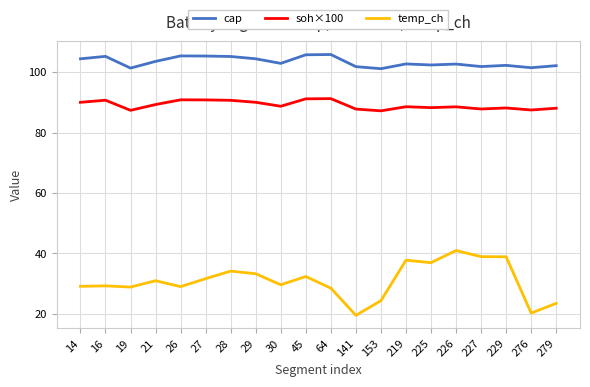

What is the difference between the maximum and second lowest values in the soh×100 series?

3.9